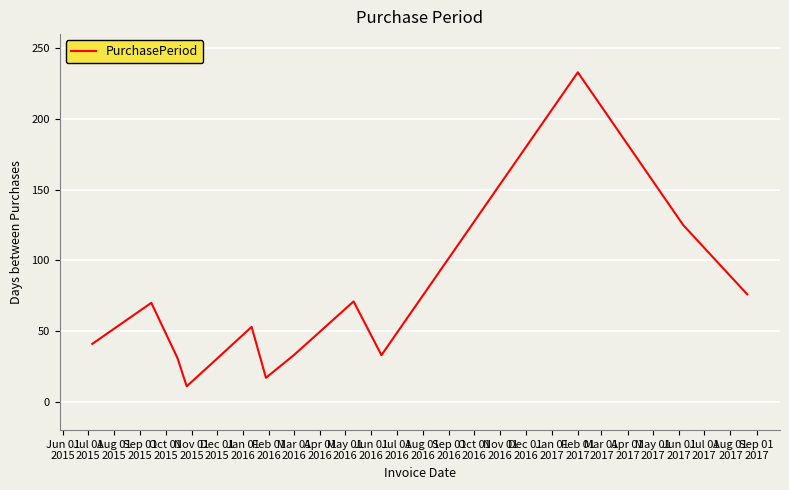

What is the minimum value shown in the chart?

11